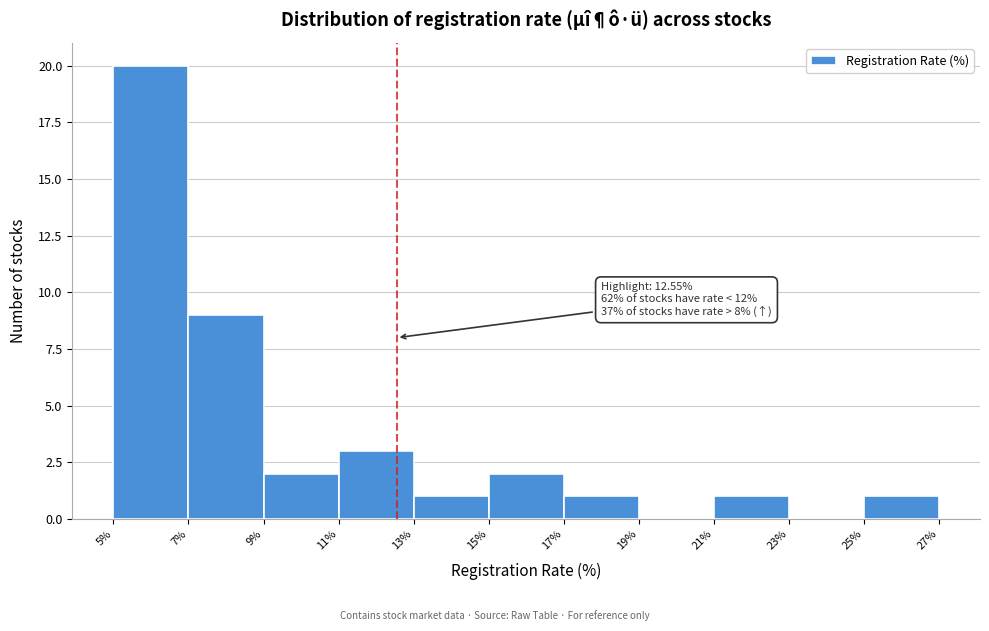

Which range on the x-axis has the tallest bar?

5% to 7%